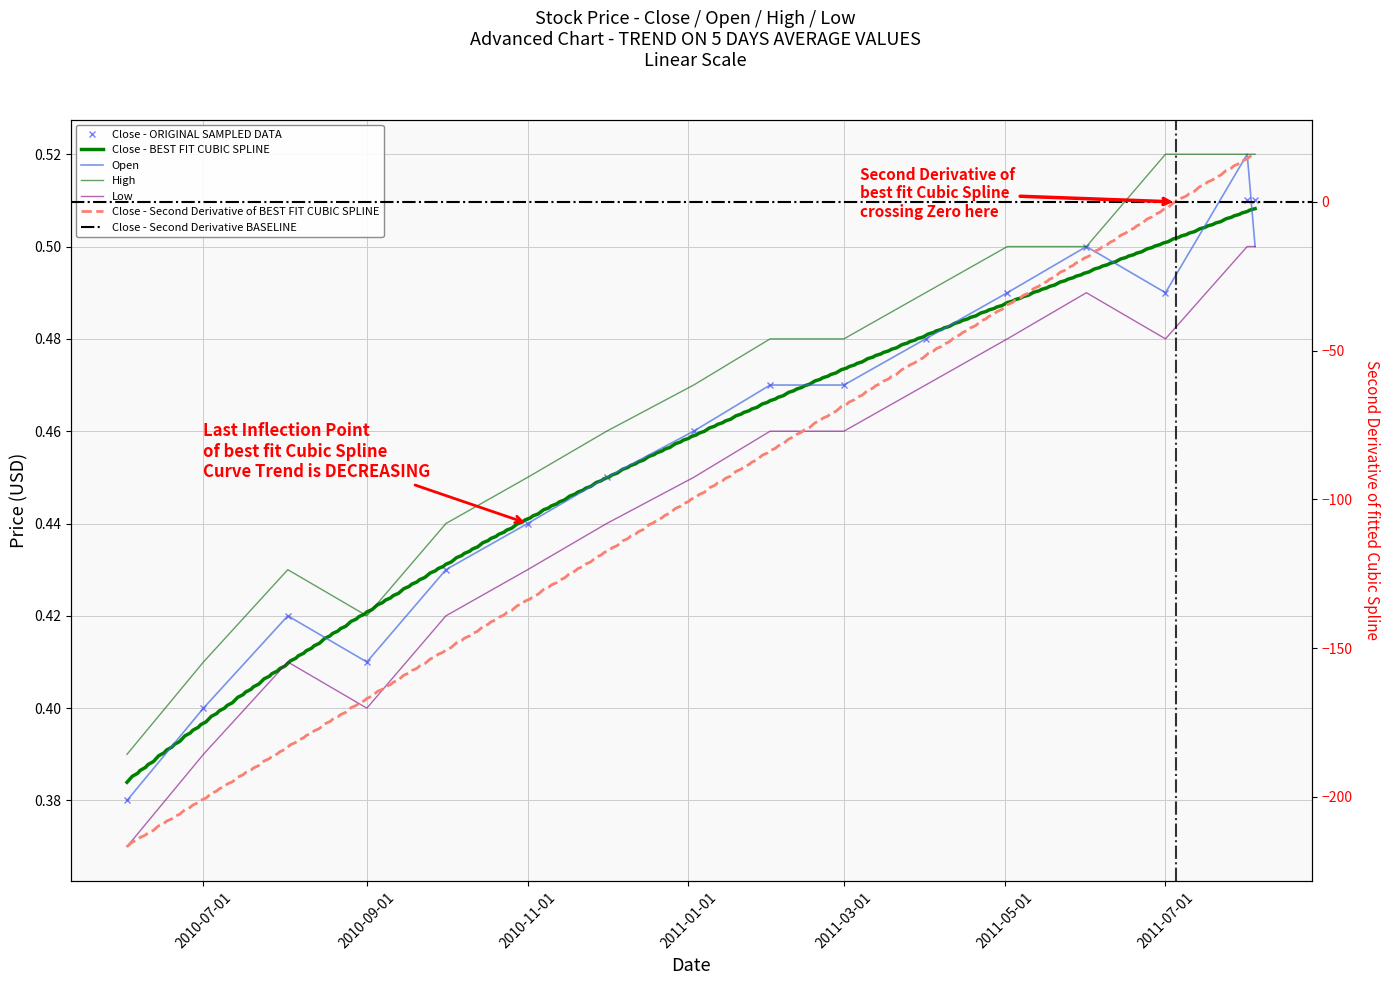

True or false: High and Close intersect in this chart.

False